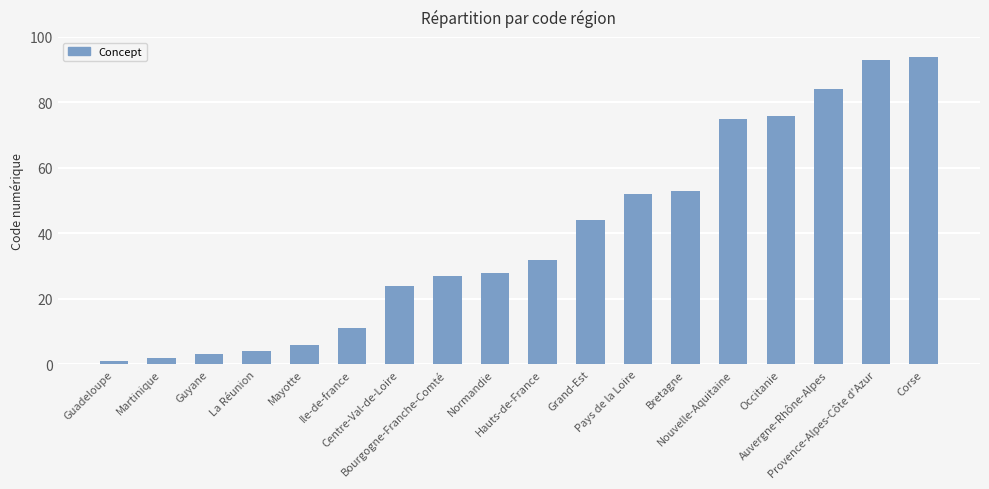

What is the change in value from Centre-Val-de-Loire to Nouvelle-Aquitaine?

+51